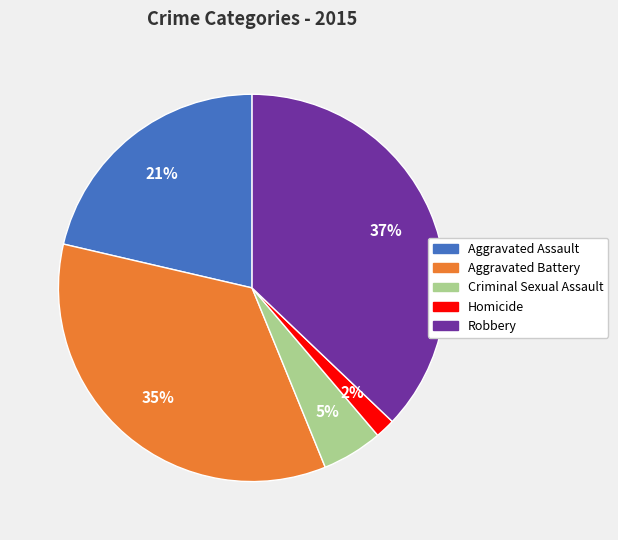

What is the largest slice in the pie chart?

Robbery